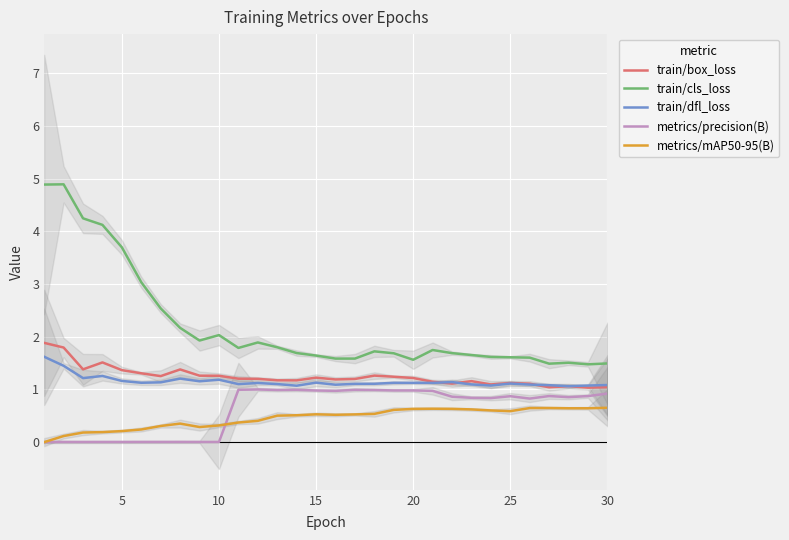

True or false: metrics/mAP50-95(B) and train/dfl_loss cross at least once.

False